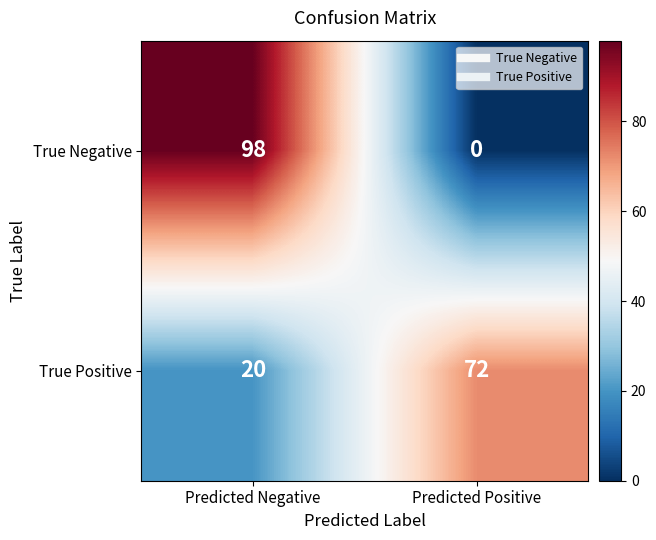

Rank the series by their maximum value, from lowest to highest.

True Positive, True Negative